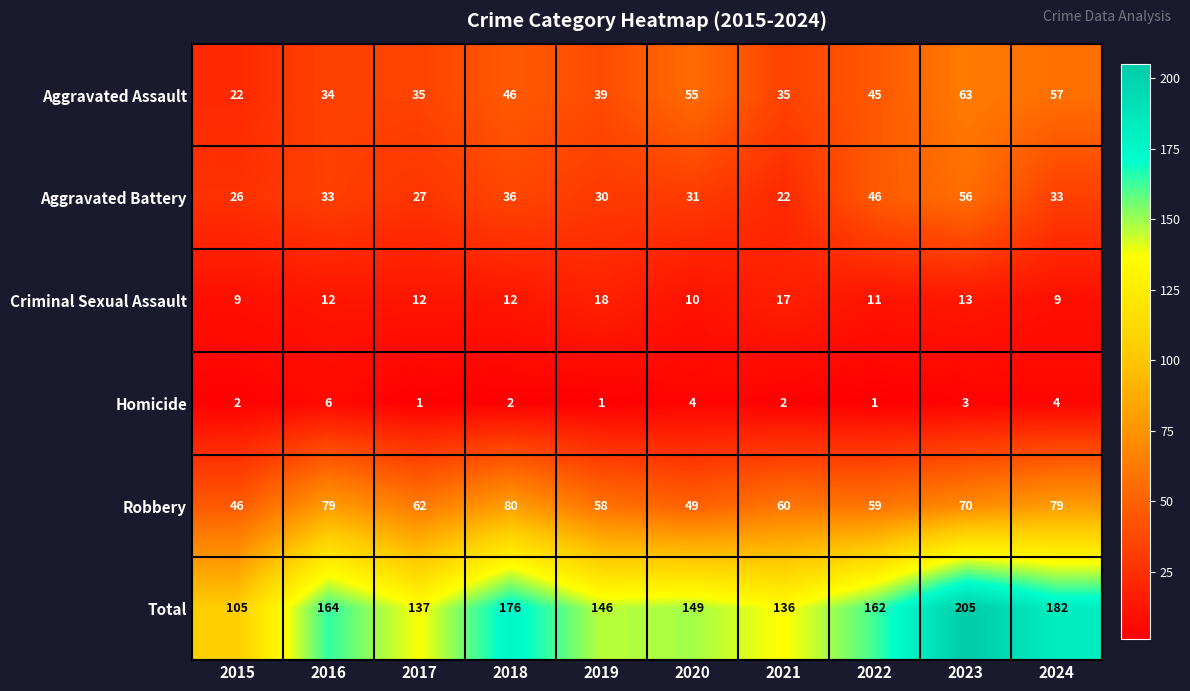

At 2019, list the series in order from largest to smallest.

Total, Robbery, Aggravated Assault, Aggravated Battery, Criminal Sexual Assault, Homicide